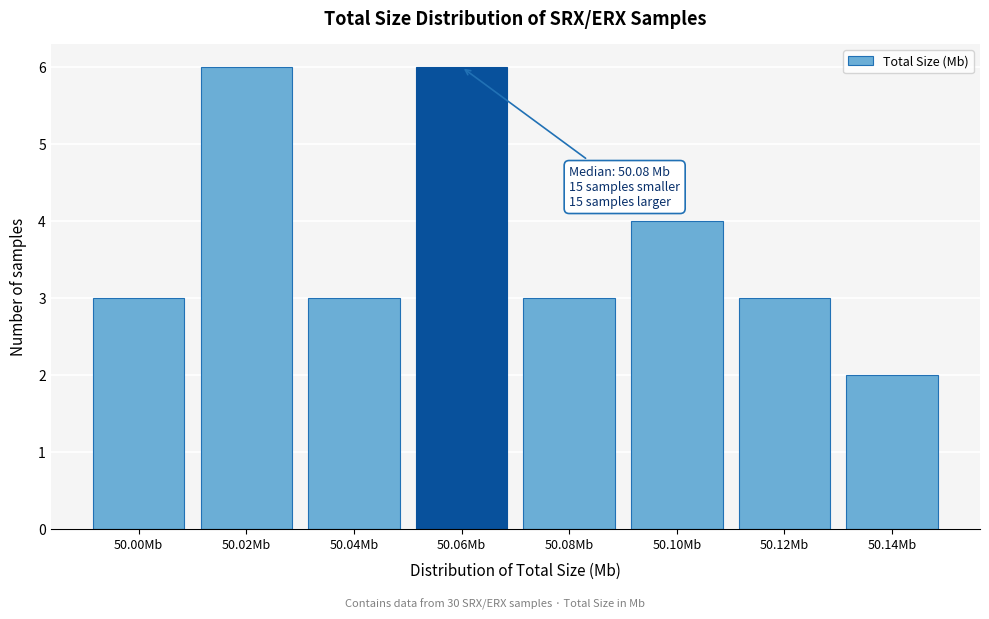

Reading right to left, what are all the values shown in this chart?

50.14Mb=2	50.12Mb=3	50.10Mb=4	50.08Mb=3	50.06Mb=6	50.04Mb=3	50.02Mb=6	50.00Mb=3